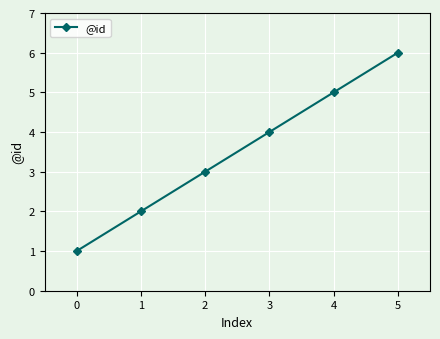

What is the difference between the maximum and minimum values?

5